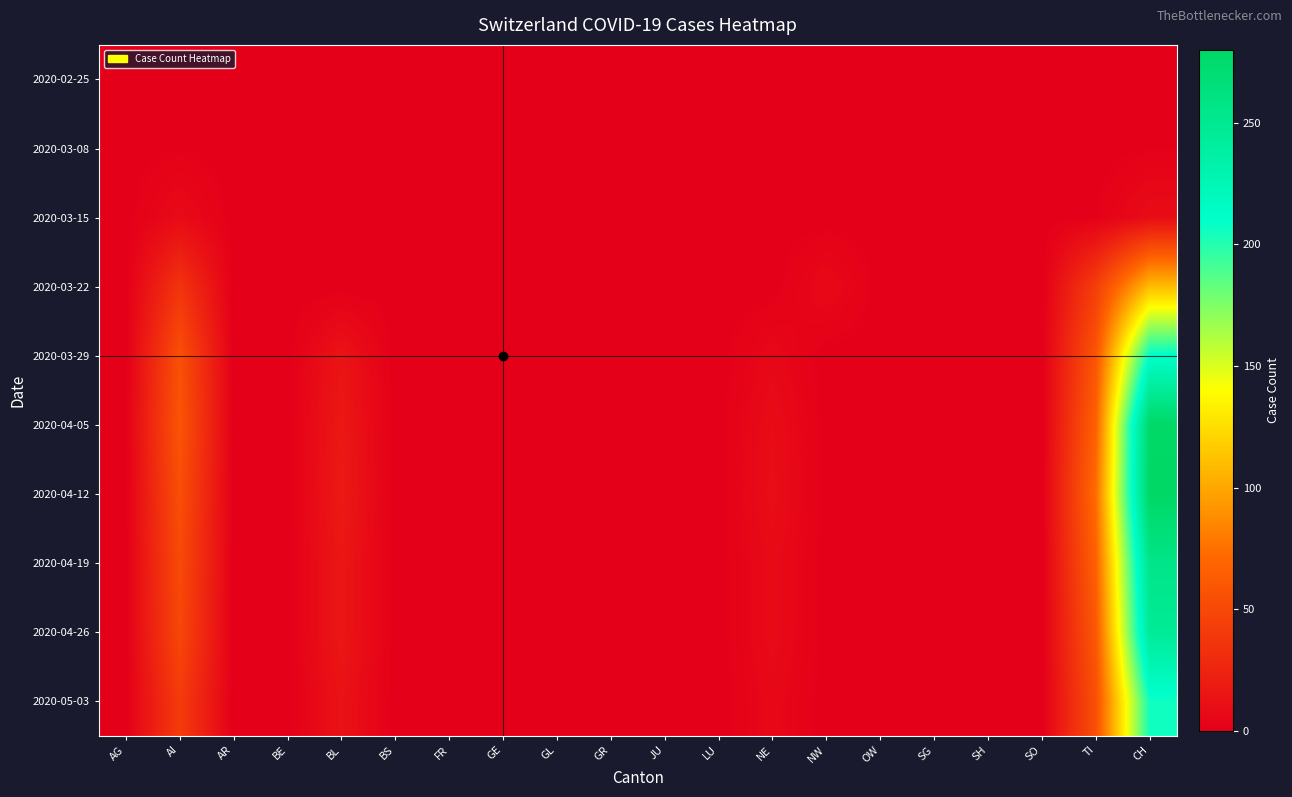

At which category is the sum across all series the highest?

CH